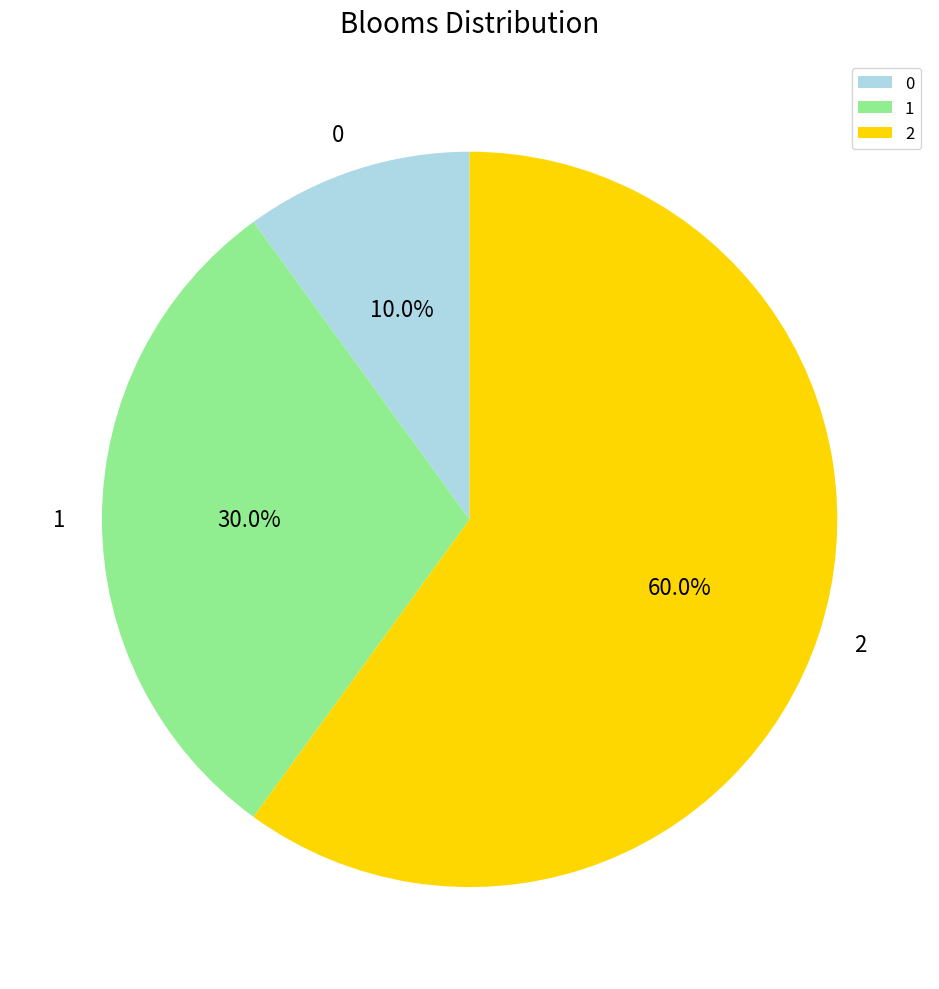

Which slice is the largest?

2